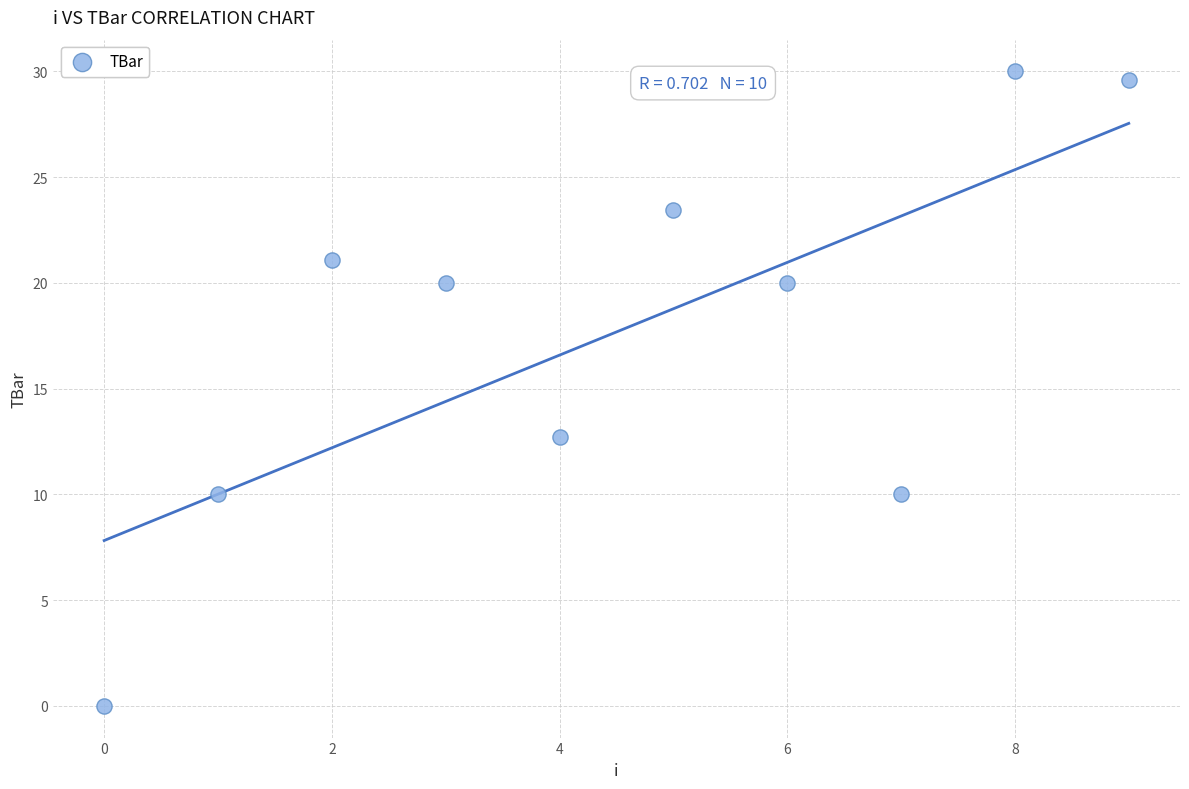

What Y value in the scatter plot is closest to 15?

12.7